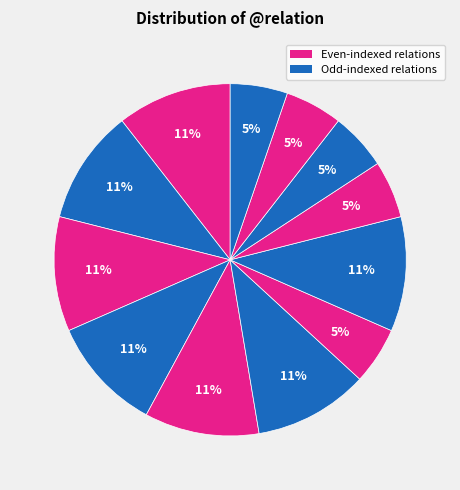

How many segments does this pie chart have?

12